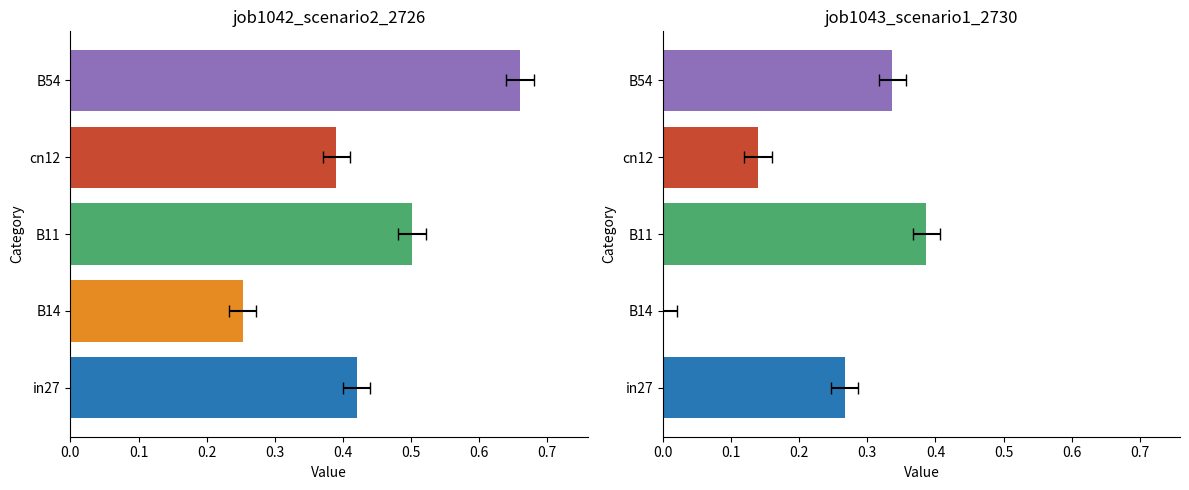

Rank the series by their average value, from lowest to highest.

job1043_scenario1_2730, job1042_scenario2_2726